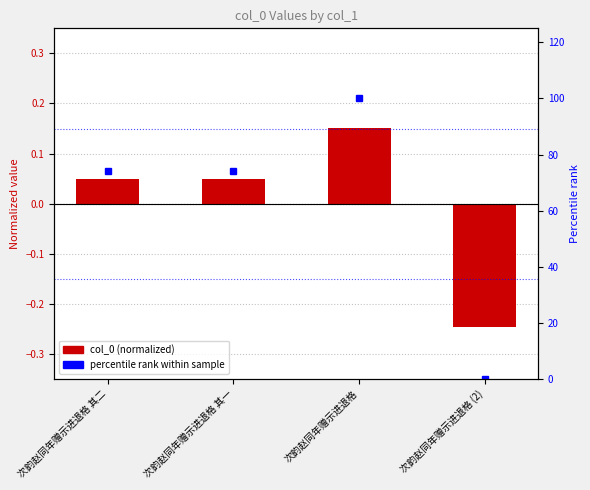

Reading left to right, transcribe all the data shown in this chart.

col_0 (normalized): 次韵赵同年赠示进退格 其二=0.0	次韵赵同年赠示进退格 其一=0.0	次韵赵同年赠示进退格=0.2	次韵赵同年赠示进退格 (2)=-0.2
percentile rank within sample: 次韵赵同年赠示进退格 其二=74.2	次韵赵同年赠示进退格 其一=74.2	次韵赵同年赠示进退格=100.0	次韵赵同年赠示进退格 (2)=0.0